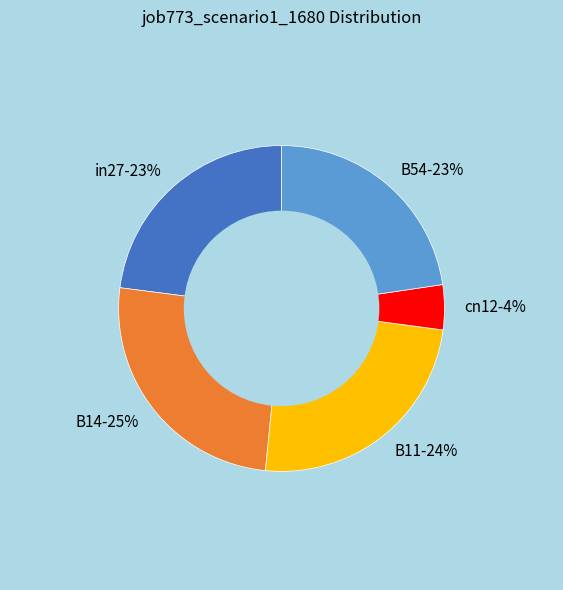

The in27 slice represents 31% of the pie. True or false?

False